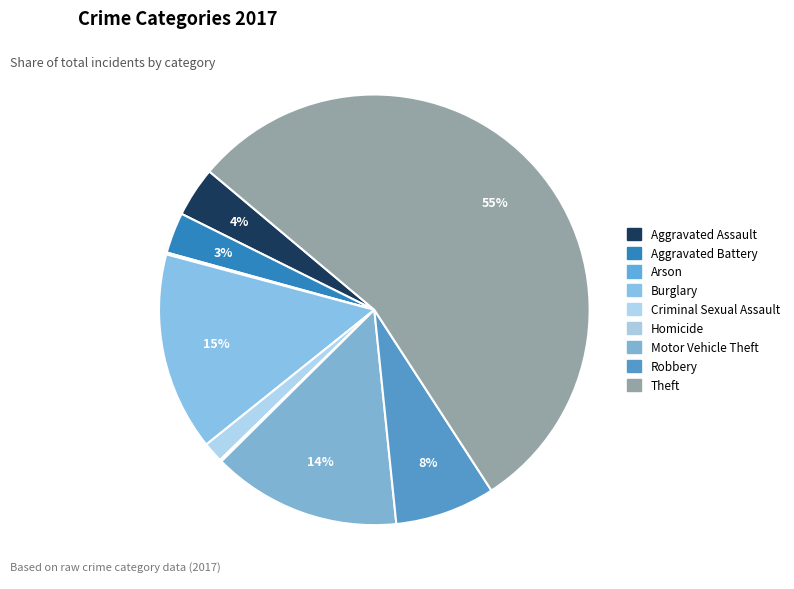

What is the ratio of the value at Burglary to the value at Arson?

107.0